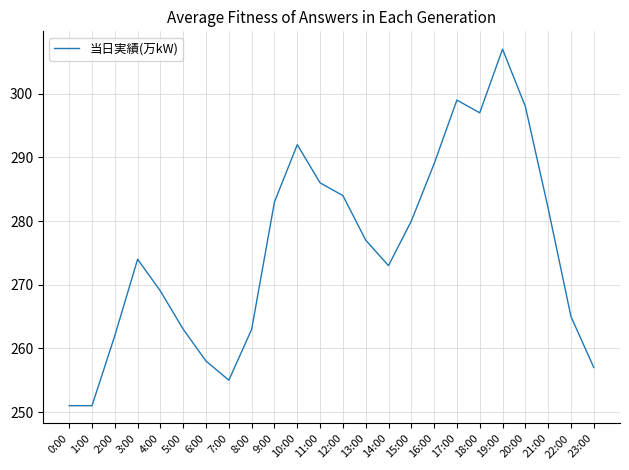

The value at 7:00 is 151. True or false?

False